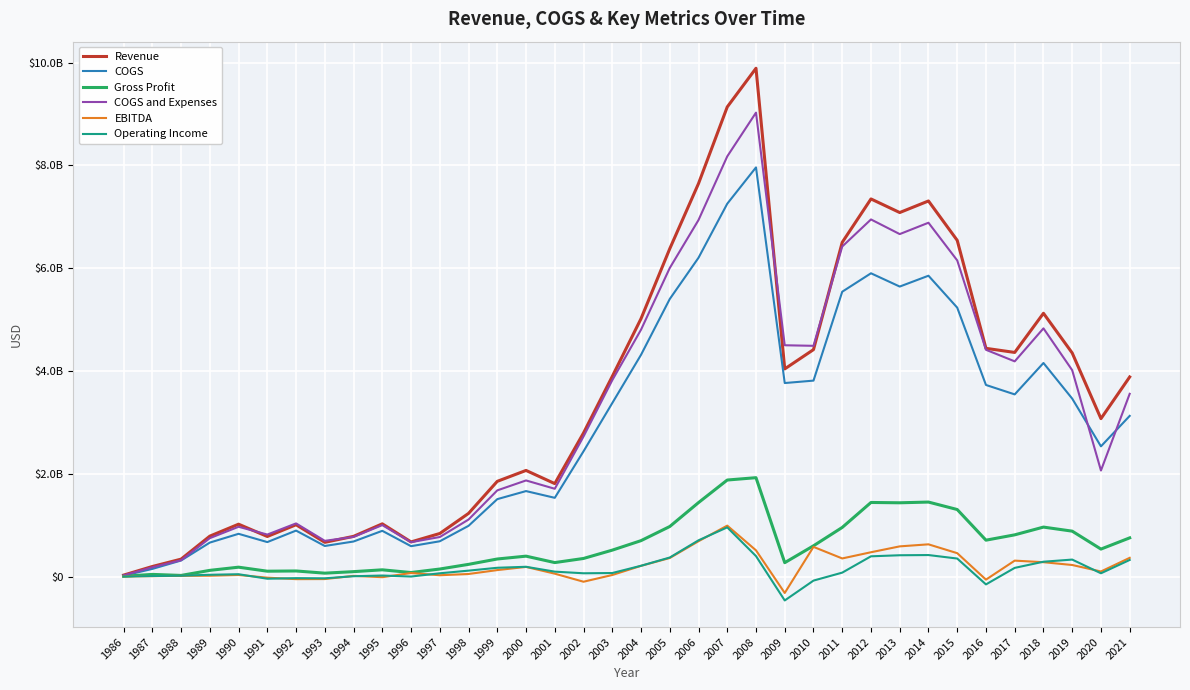

At which label does COGS reach its peak?

2008